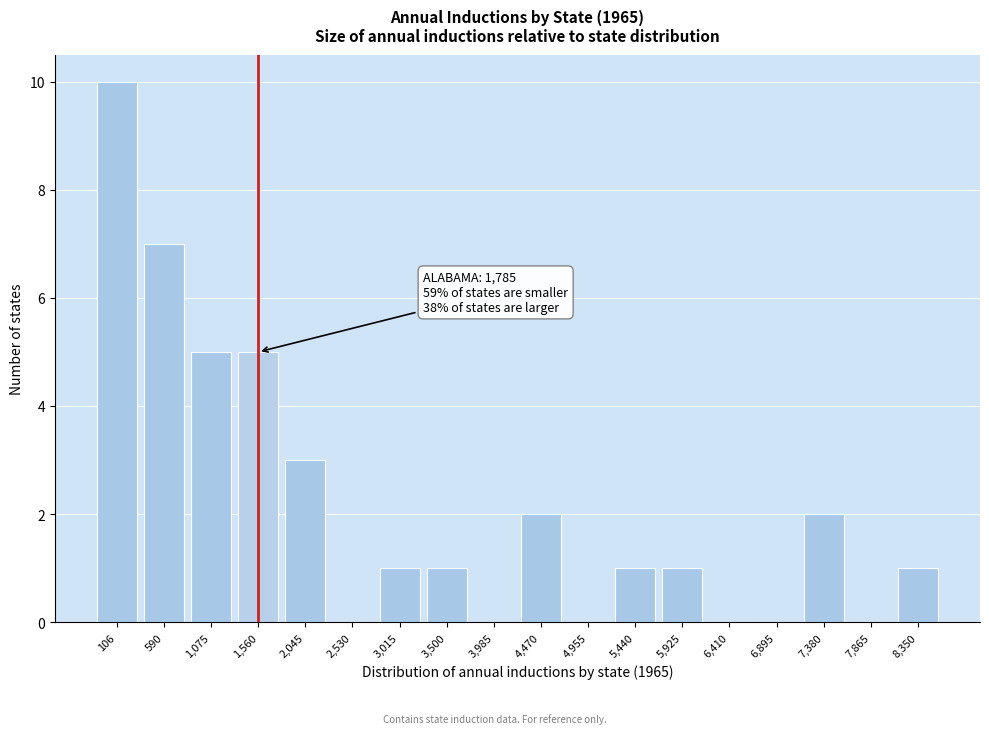

Reading right to left, what are all the values shown in this chart?

8,350=1	7,865=0	7,380=2	6,895=0	6,410=0	5,925=1	5,440=1	4,955=0	4,470=2	3,985=0	3,500=1	3,015=1	2,530=0	2,045=3	1,560=5	1,075=5	590=7	106=10